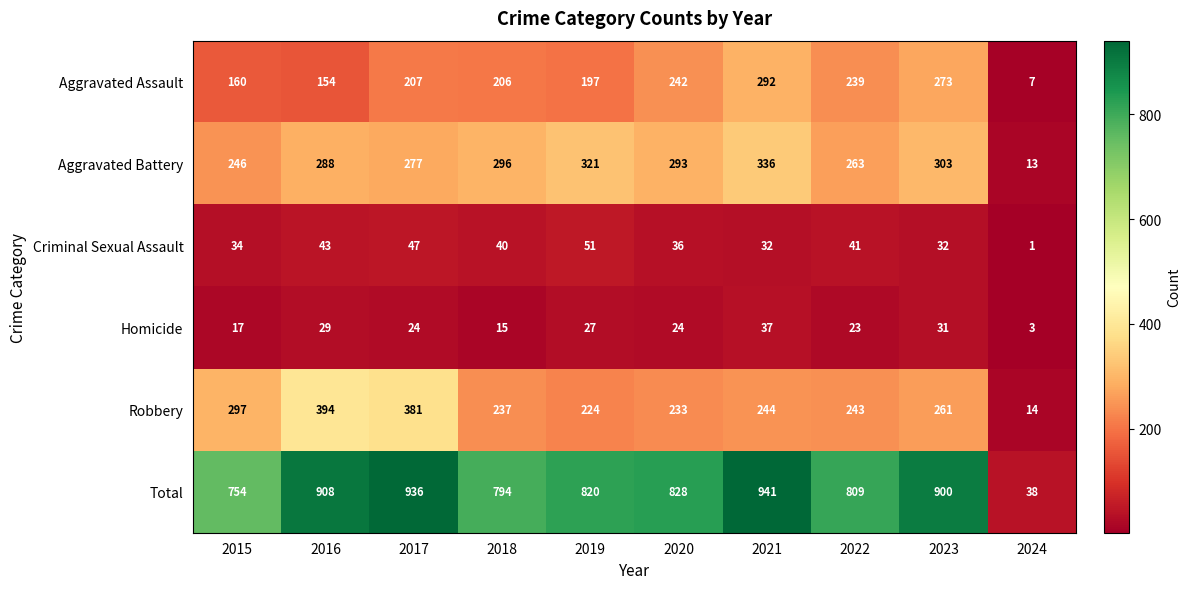

True or false: Homicide has a value of 31 at 2023.

True